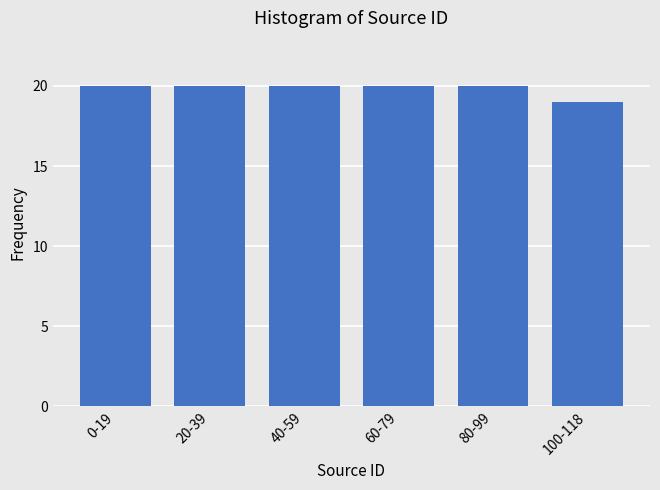

Reading left to right, what are all the values shown in this chart?

0-19=20	20-39=20	40-59=20	60-79=20	80-99=20	100-118=19